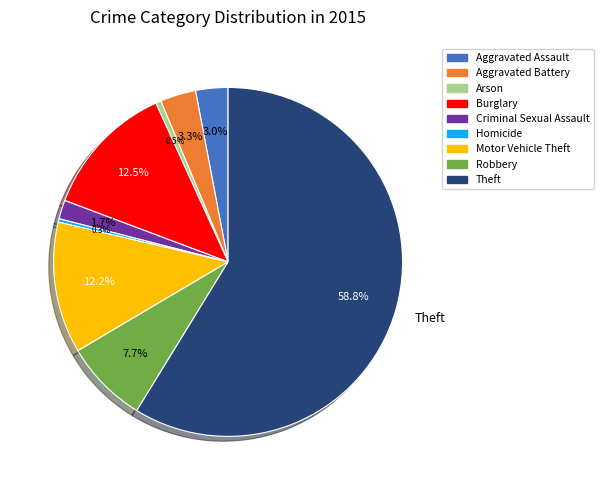

Which slice represents more than half of the pie?

Theft